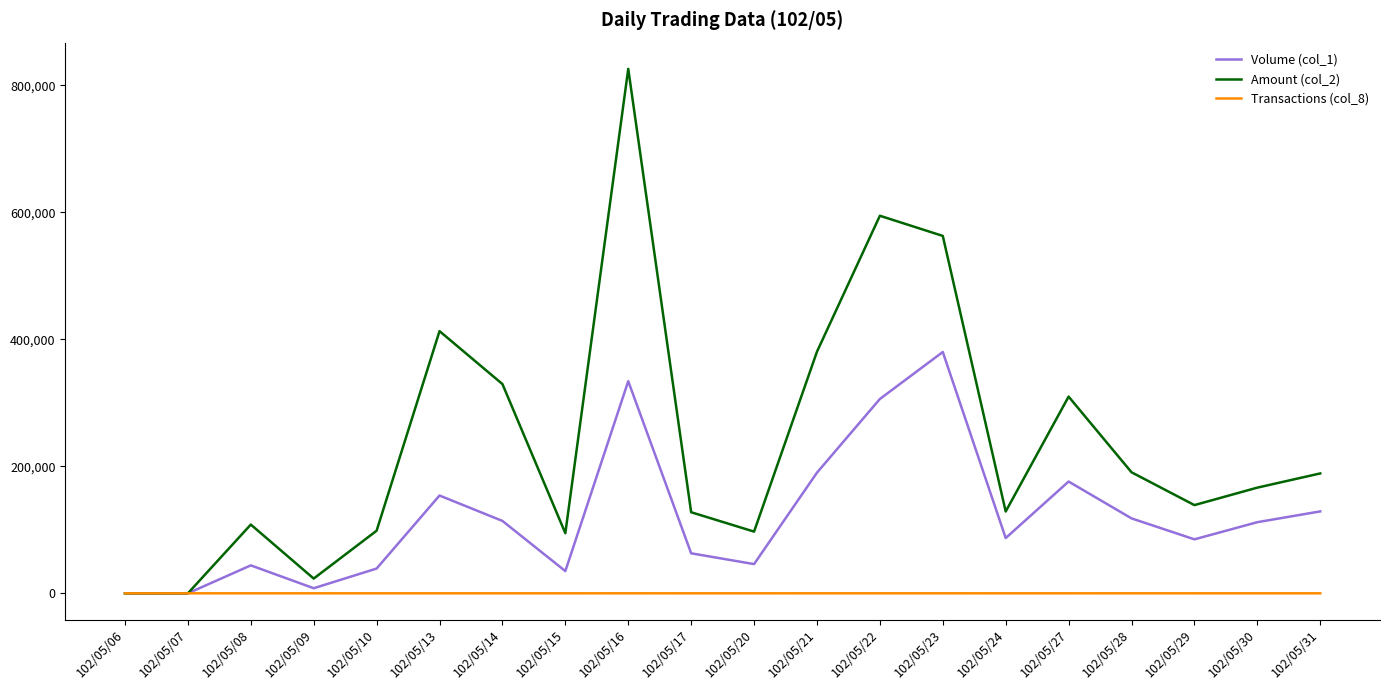

Which series has the largest range (max minus min)?

Amount (col_2)